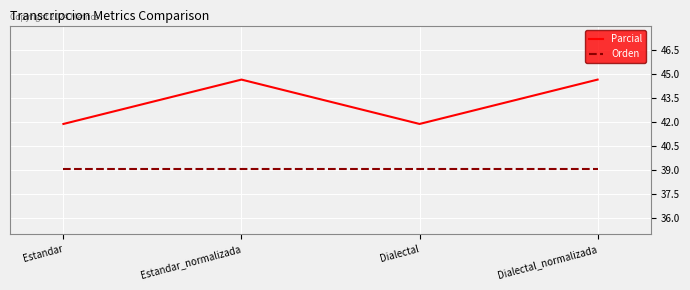

The Orden series shows 62.5 at Estandar_normalizada. True or false?

False